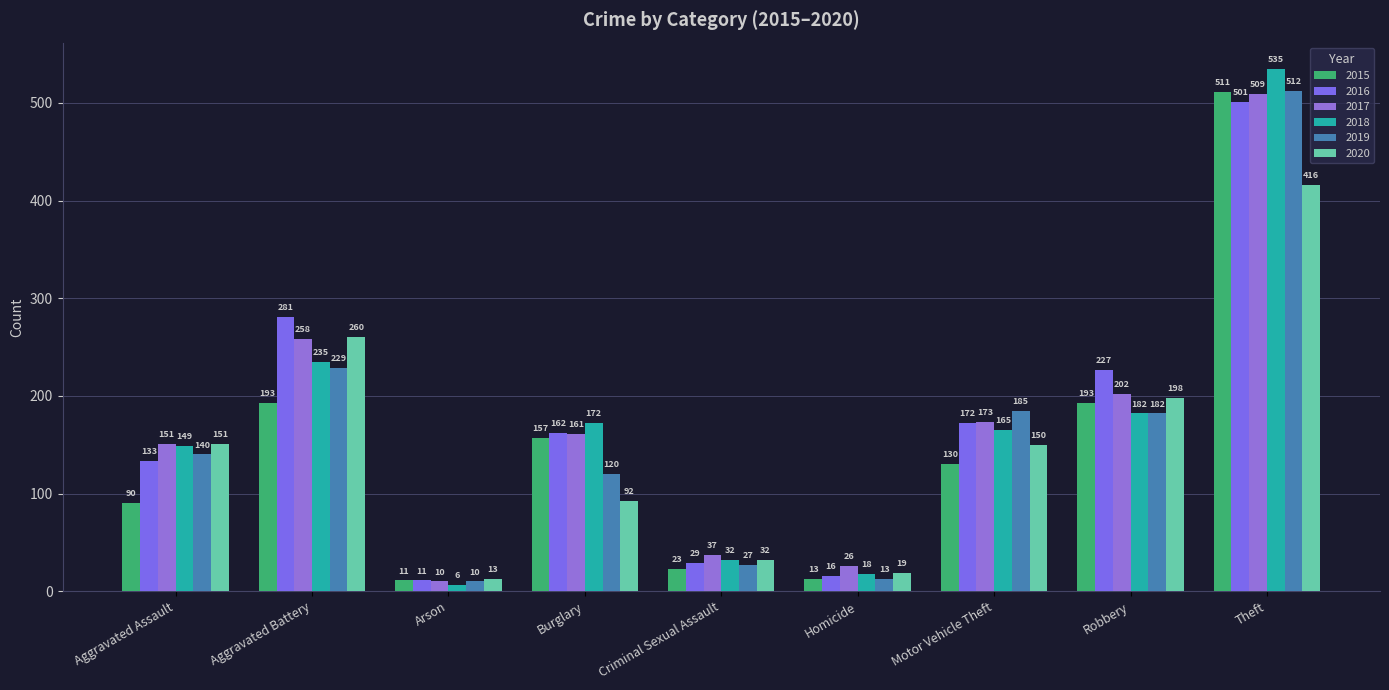

At how many categories does at least one series exceed 382?

1